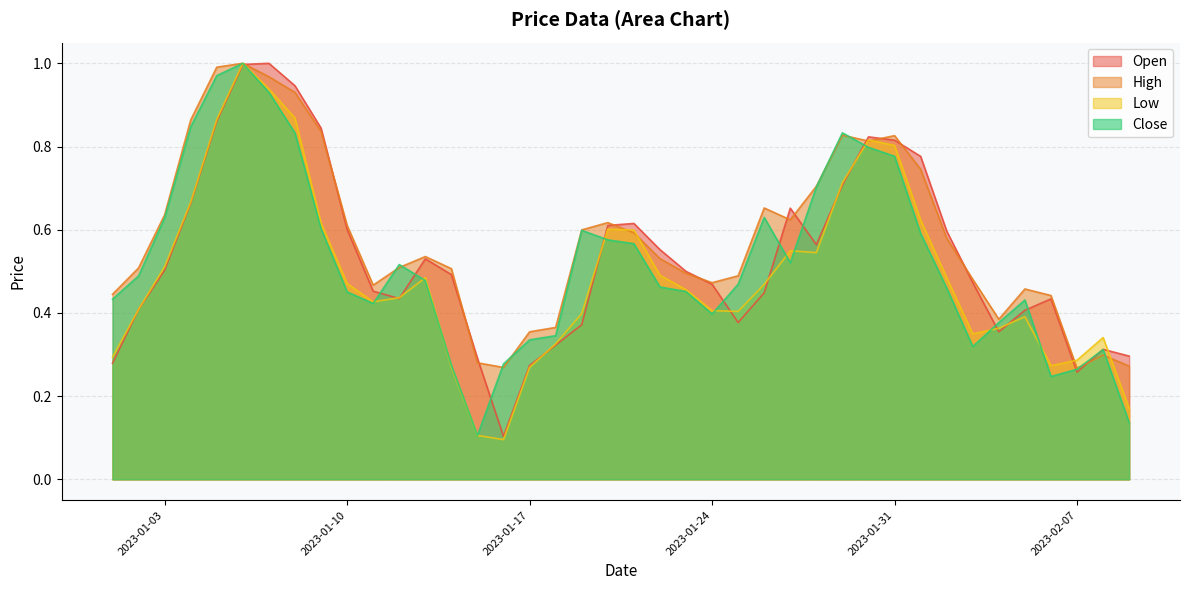

List the series in order of their peak value, highest first.

Close, Open, High, Low